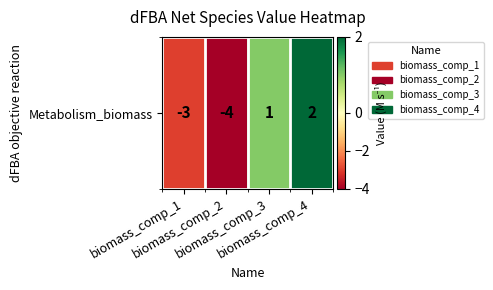

At which label does the data first exceed 1?

biomass_comp_4